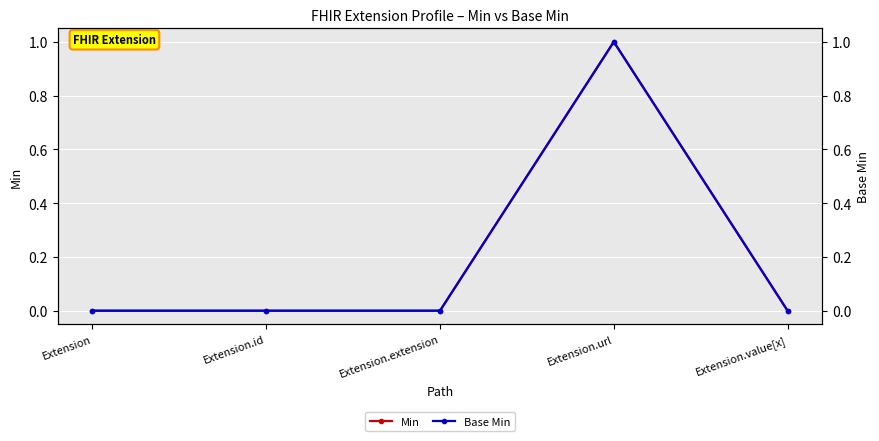

Where is Min nearest to the value 0?

Extension